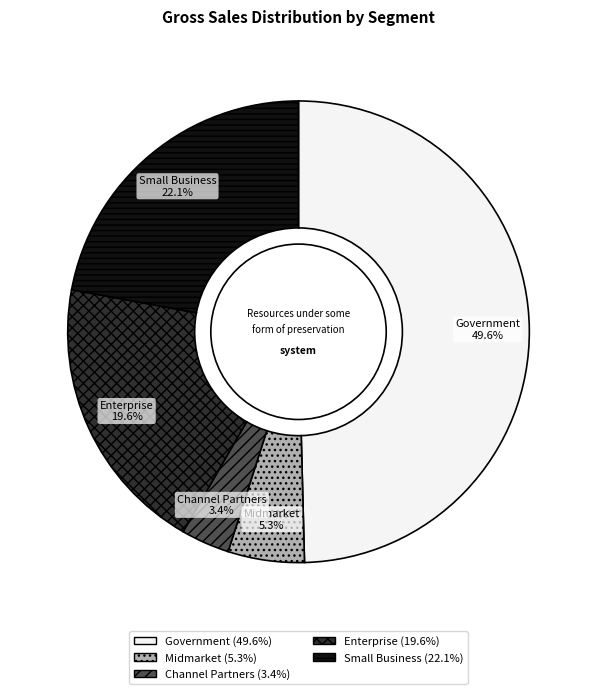

To the nearest percent, what percentage of the pie is Small Business?

22%